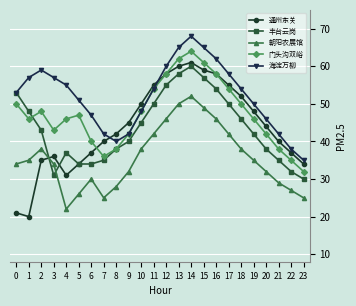

Does the chart have visible grid lines?

Yes